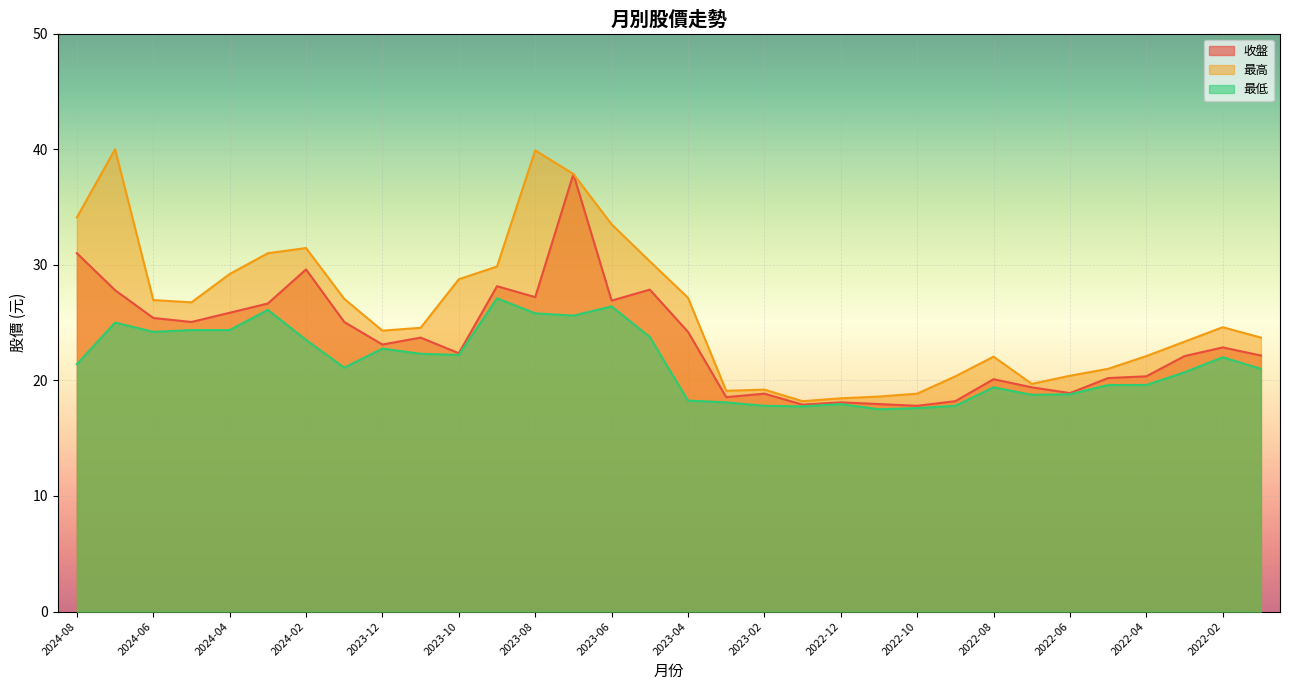

What is the lowest value of the 最低 series?

17.5